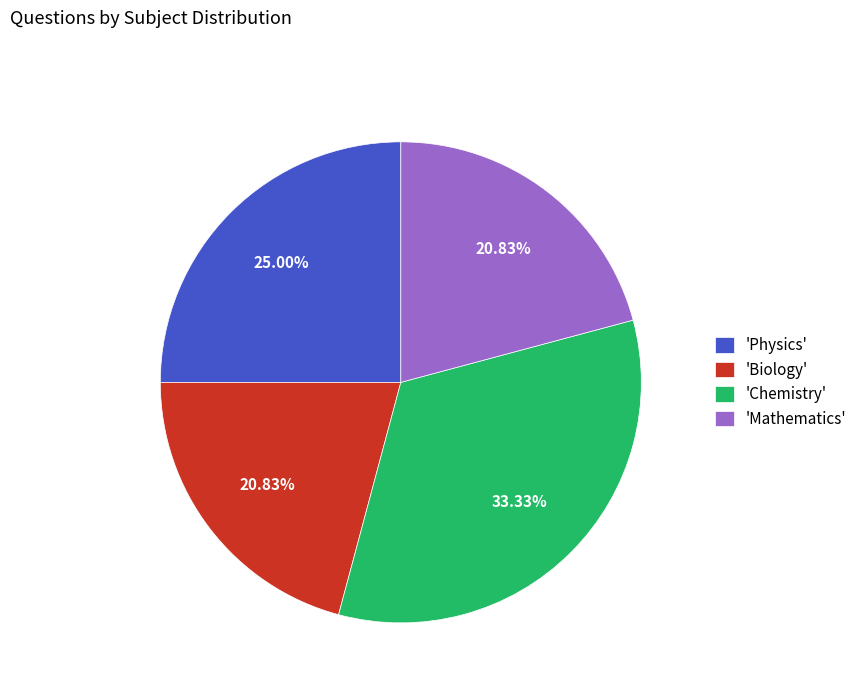

Which has a higher value, 'Physics' or 'Chemistry'?

'Chemistry'